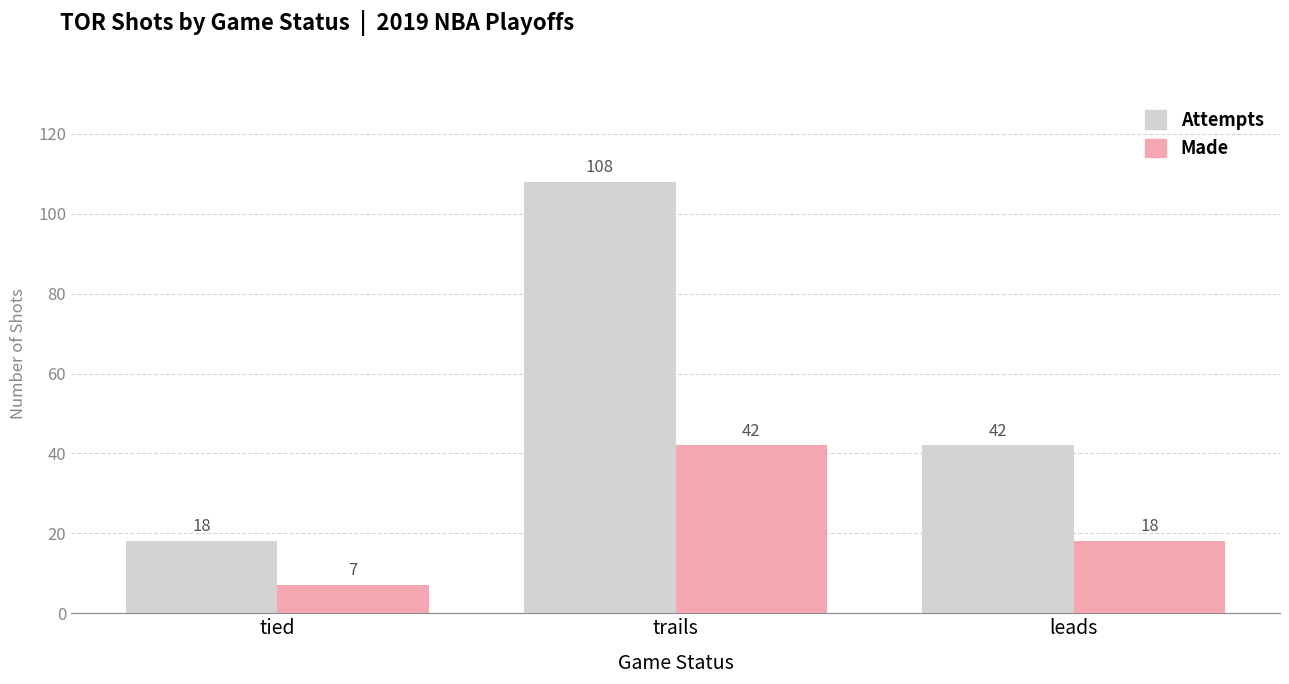

Between tied and trails, which series saw the biggest shift?

Attempts